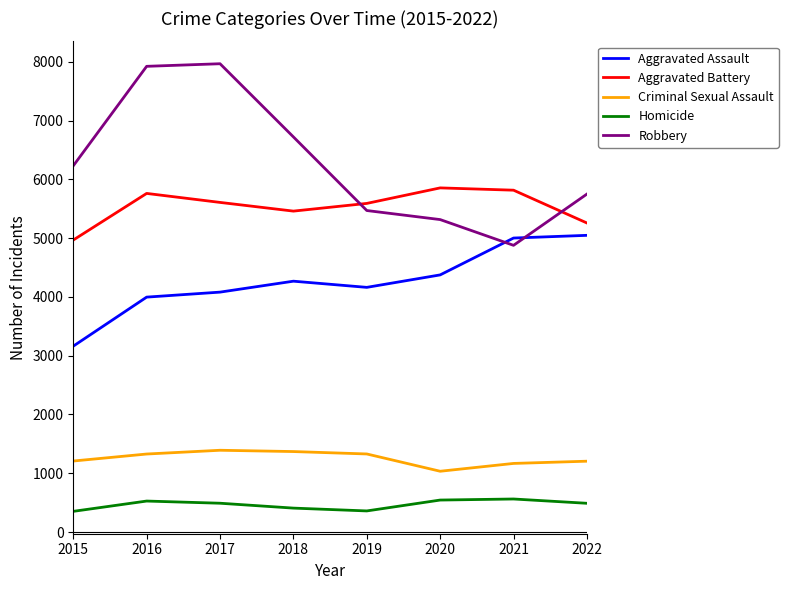

What is the difference between the highest and lowest values at 2016?

7395